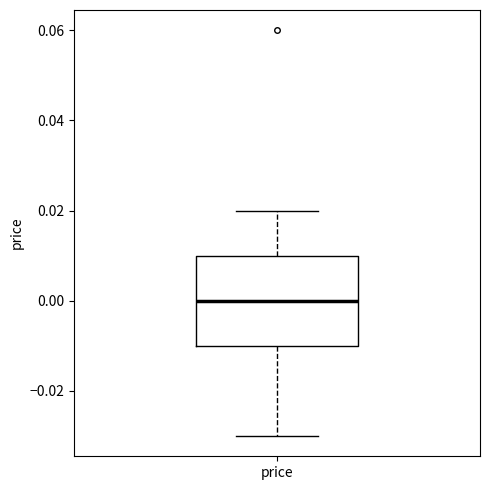

Transcribe this box plot: give where the median line is, the range the box spans, and where the two whiskers end, as read against the y-axis. The values are not printed on the chart, so give them approximately, as read against the axis.

median 0.00, box -0.01 to 0.01, whiskers -0.03 to 0.02